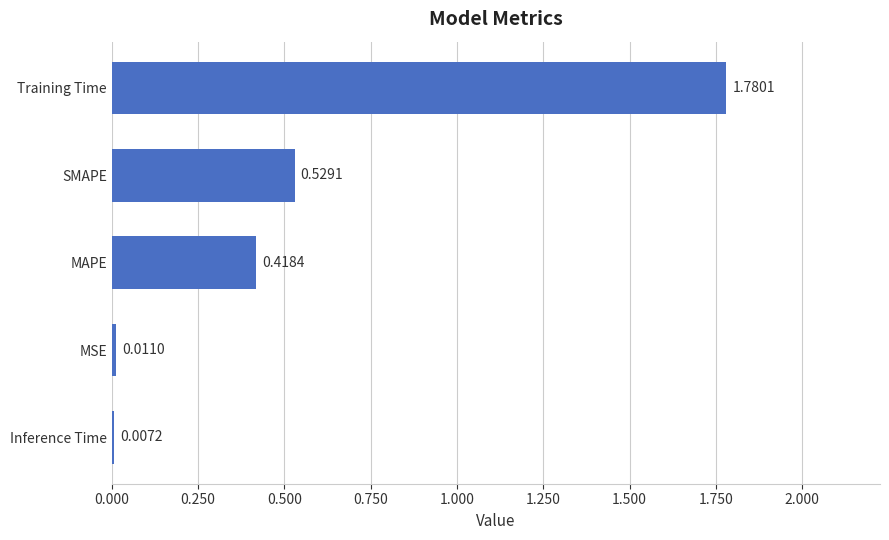

What is the label of the 3rd bar from the bottom?

MAPE